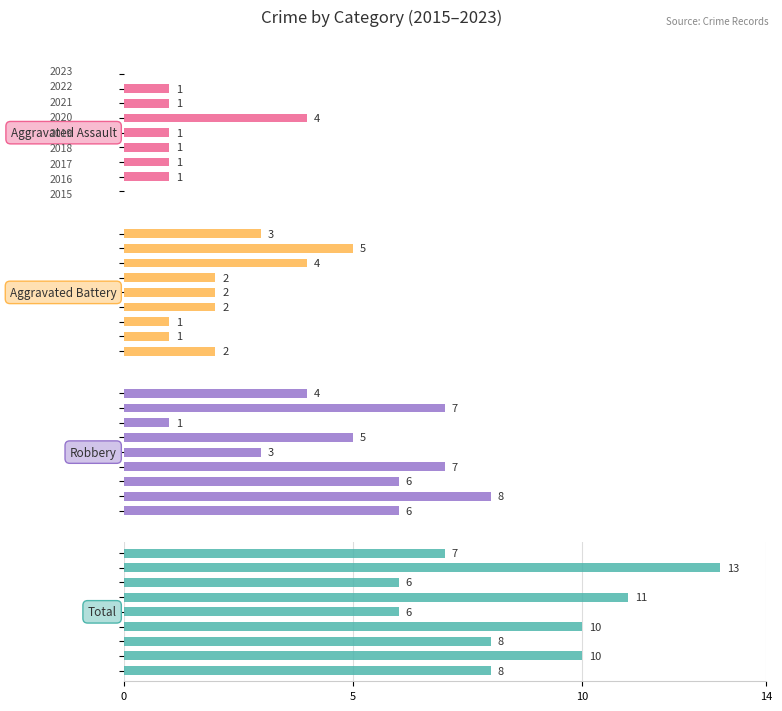

What is the value of the Total bar at the 6th from the left?

10